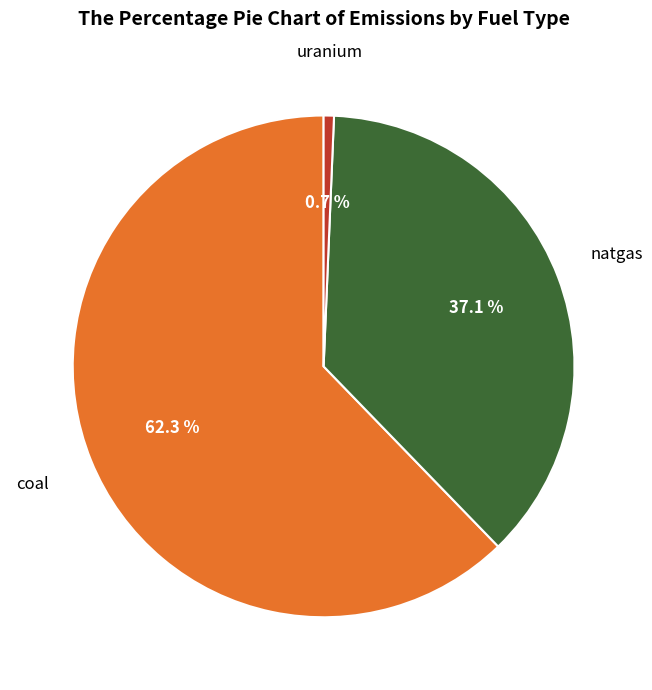

To the nearest percent, what is the difference between the largest and smallest slice percentages?

62%